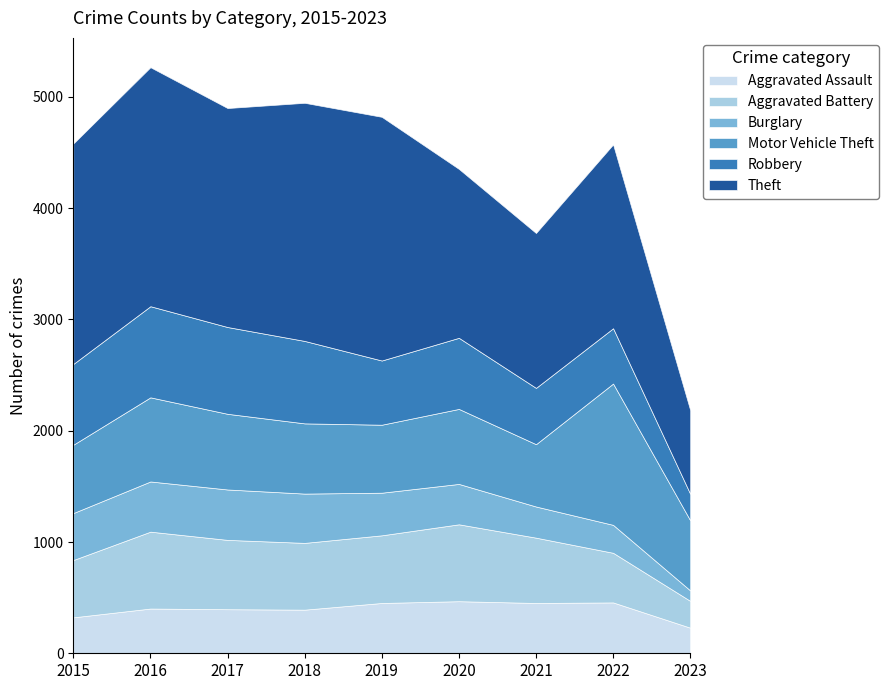

After their last crossing, which series has the higher values: Aggravated Assault or Aggravated Battery?

Aggravated Battery